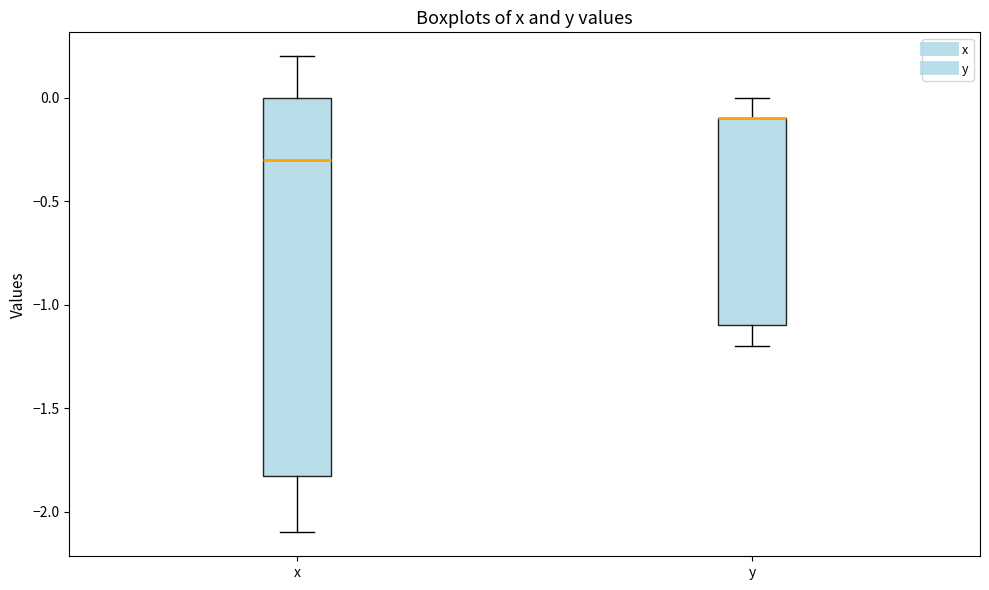

Comparing the boxes themselves (not the whiskers), which one is the tallest?

x